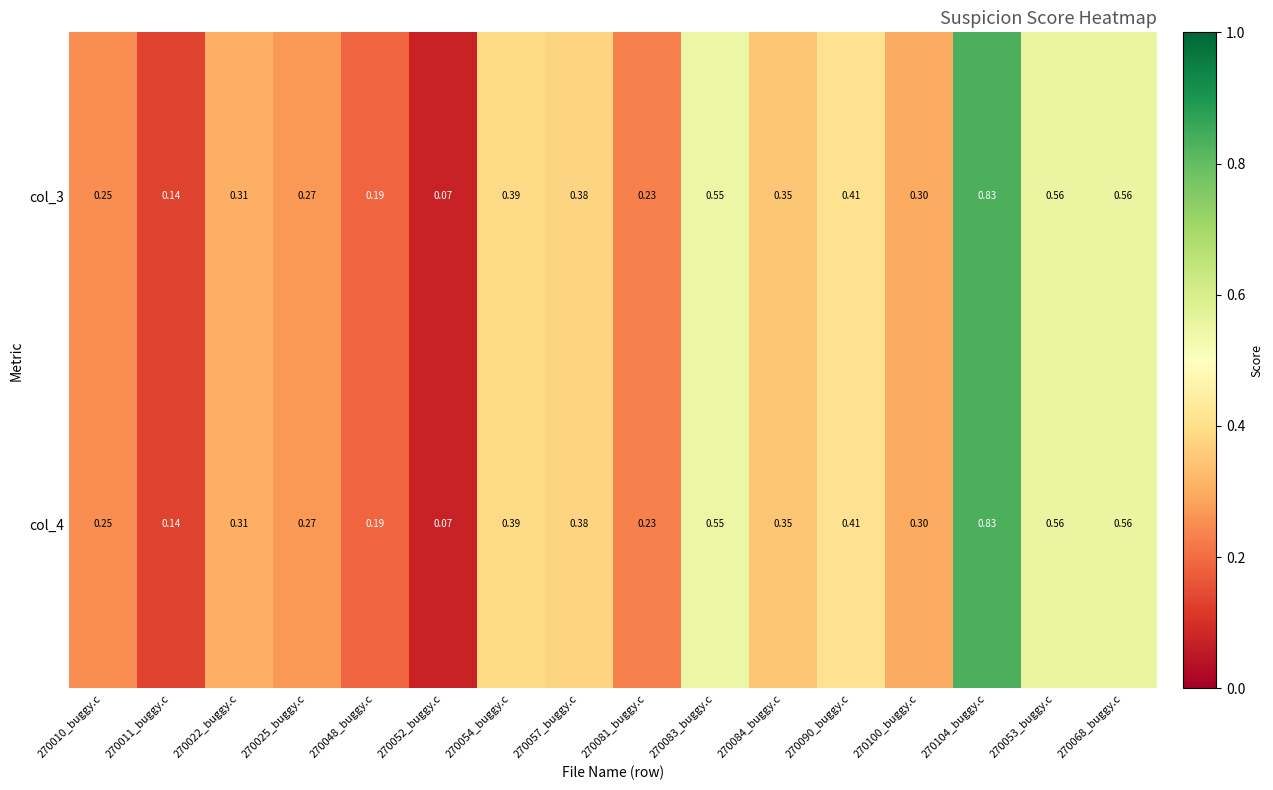

Is the value of col_4 at 270052_buggy.c greater than the value of col_3 at 270068_buggy.c?

No